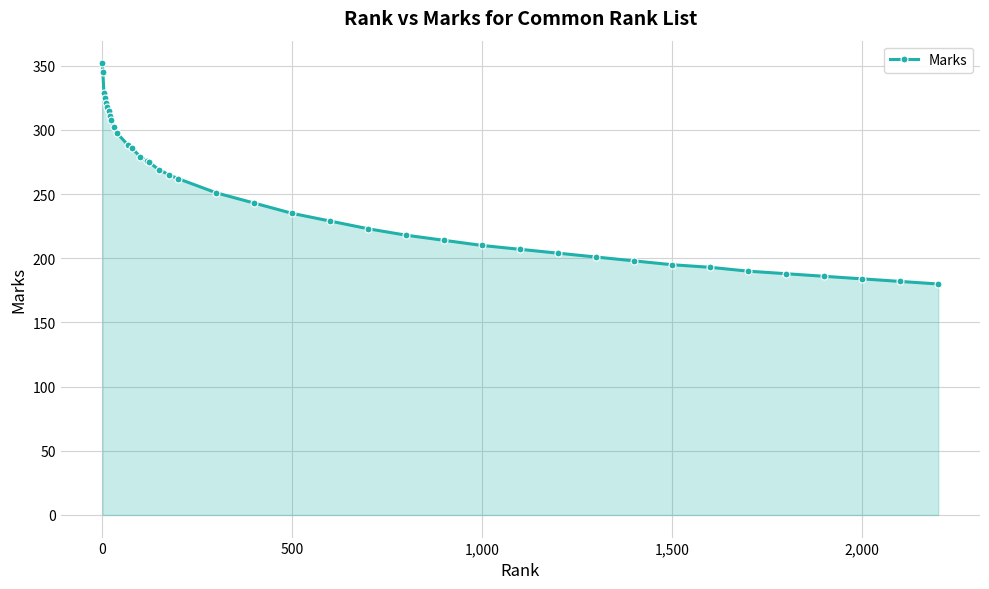

What is the maximum value shown in the chart?

352